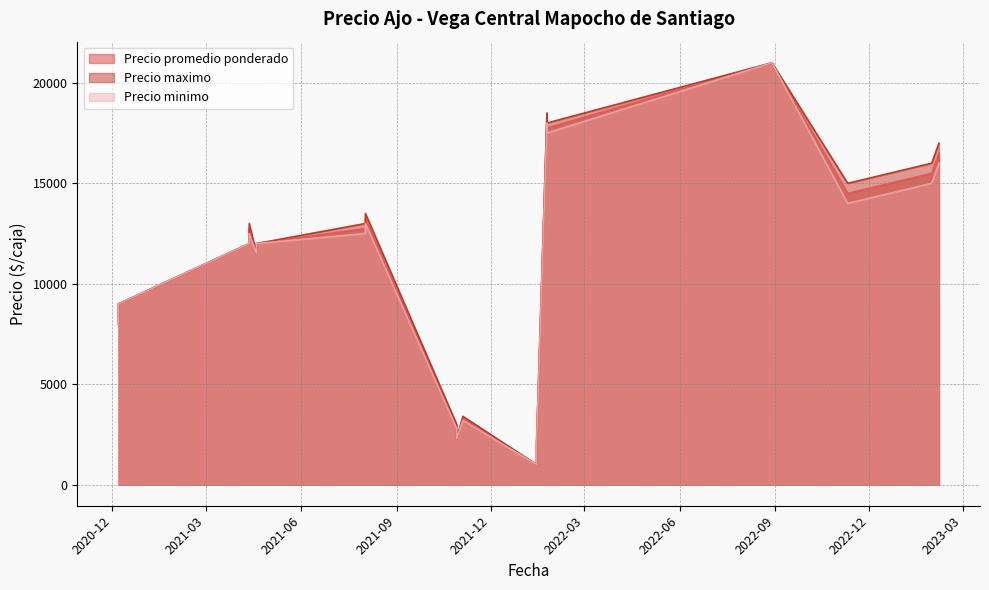

What is the sum of all Precio minimo values?

204900